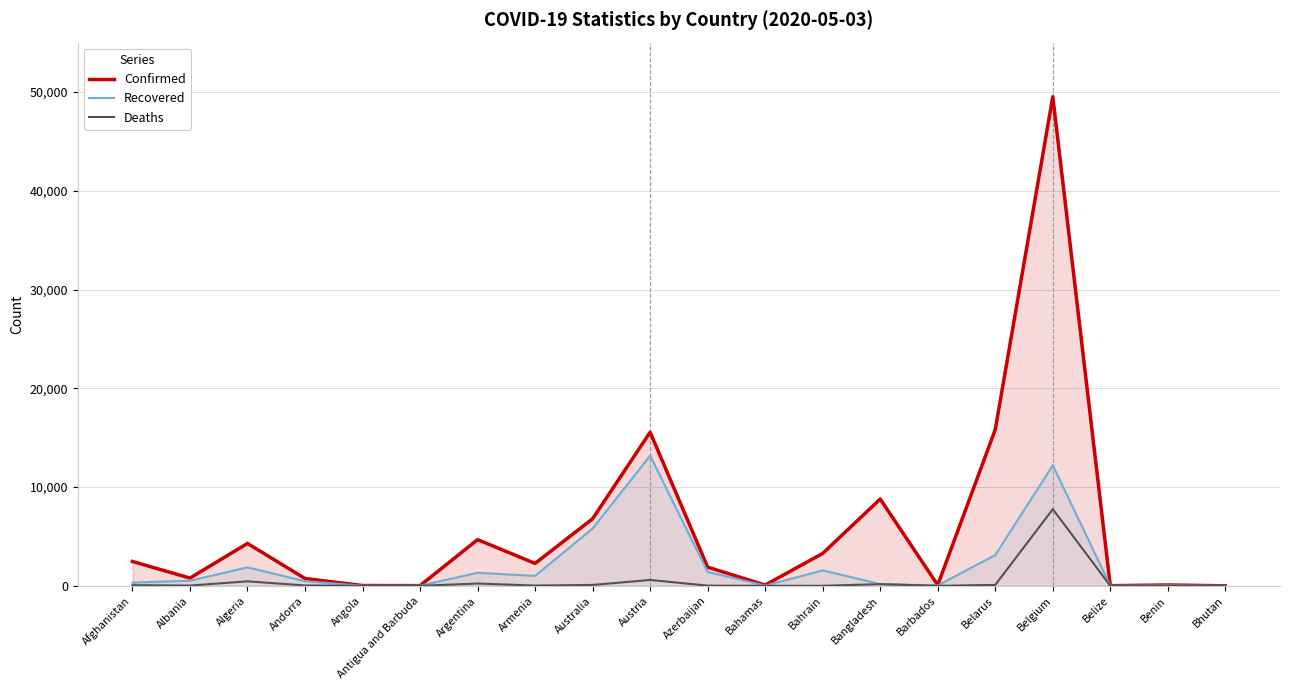

Rank the series by their average value, from highest to lowest.

Confirmed, Recovered, Deaths